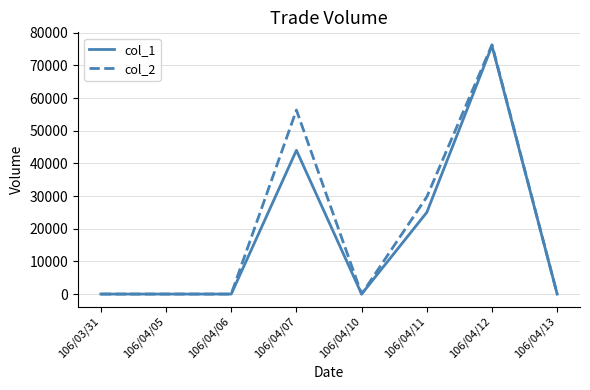

At 106/04/07, list the series in order from smallest to largest.

col_1, col_2